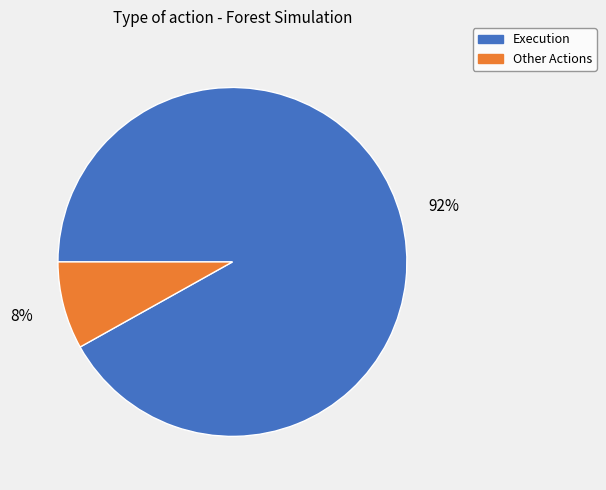

Does Other Actions account for over 50% of the chart?

No